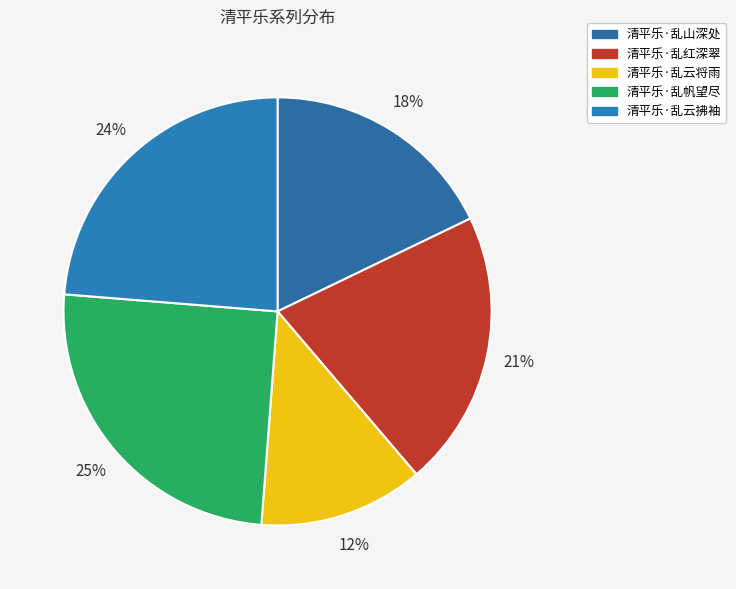

Is it true that 清平乐·乱云拂袖 is 35% of the pie?

False